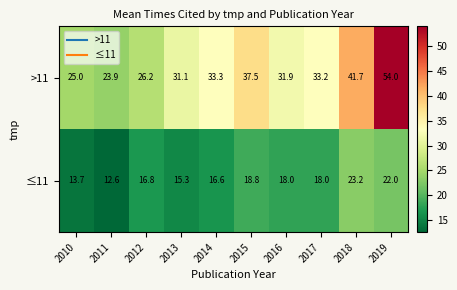

Which label corresponds to the largest value in the chart?

2019